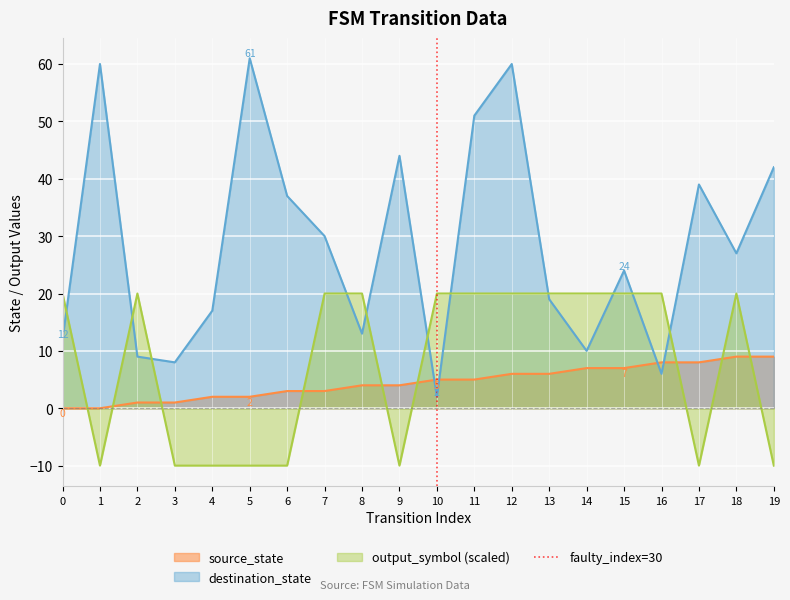

How many times do output_symbol (scaled) and source_state cross each other?

9